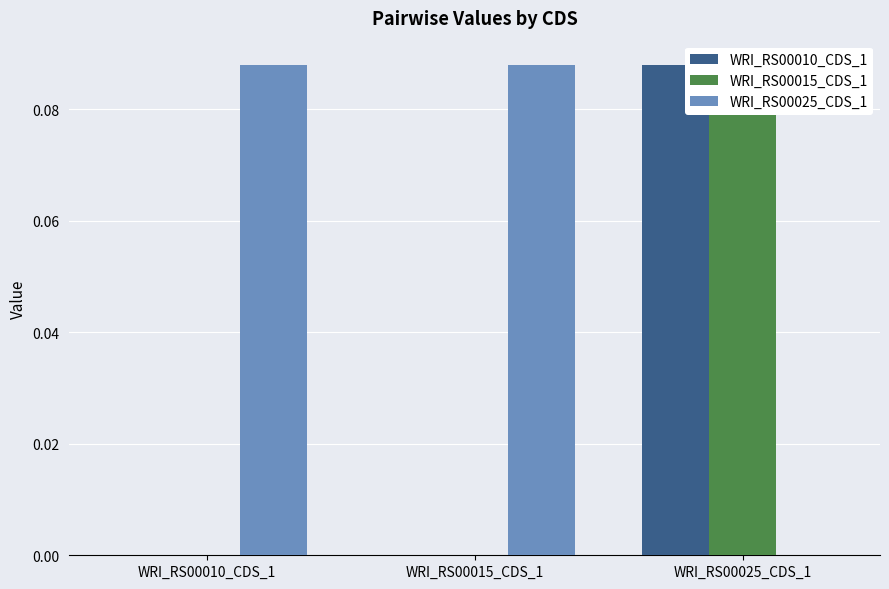

Rank the categories by WRI_RS00025_CDS_1 value from lowest to highest.

WRI_RS00025_CDS_1, WRI_RS00010_CDS_1, WRI_RS00015_CDS_1